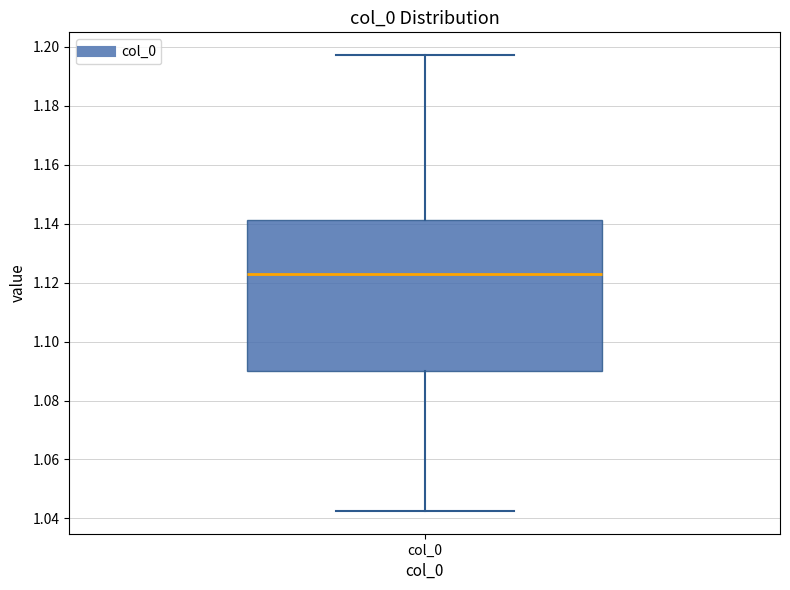

Read this box plot against the y-axis: the position of the median line, the range covered by the box, and the ends of both whiskers. The values are not printed on the chart, so give them approximately, as read against the axis.

median 1.124, box 1.090 to 1.142, whiskers 1.042 to 1.198